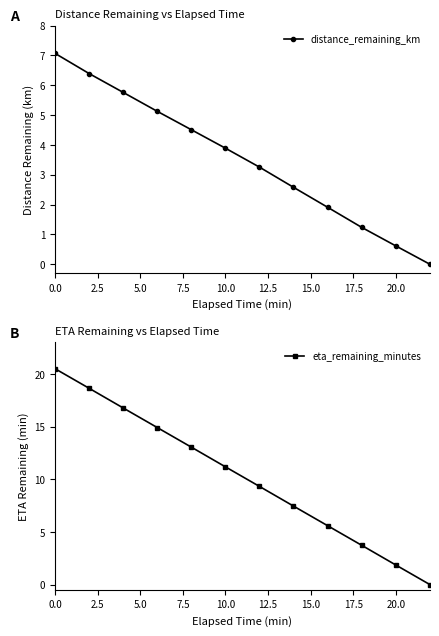

Count the number of categories in the chart.

12